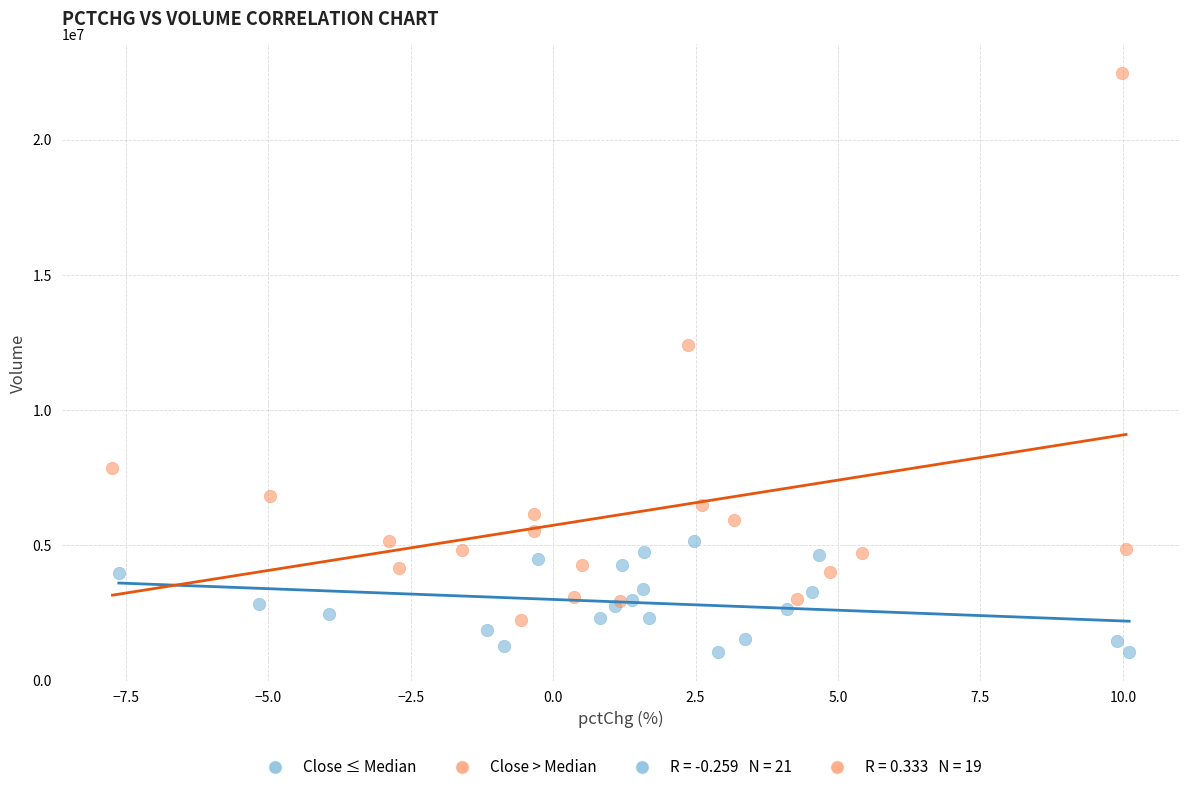

Which series has the largest Y range (max minus min)?

Close > Median